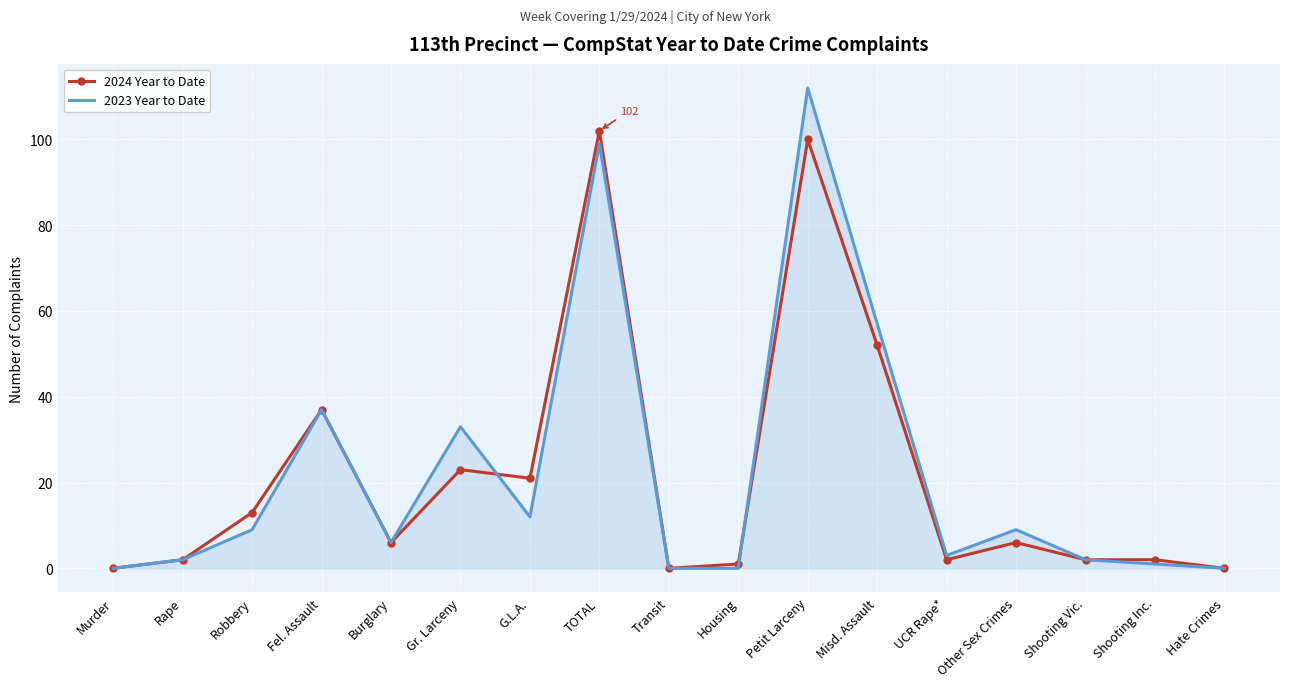

What position from the left is Robbery?

3